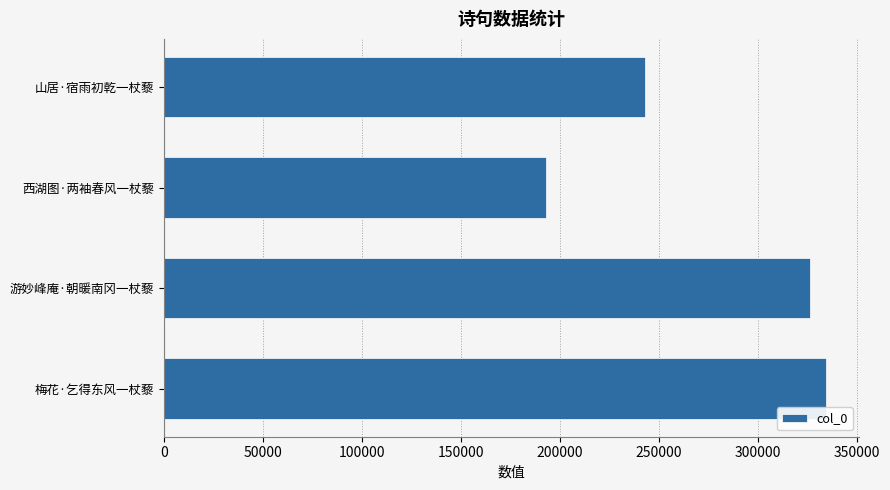

Between 西湖图·两袖春风一杖藜 and 梅花·乞得东风一杖藜, which is larger?

梅花·乞得东风一杖藜